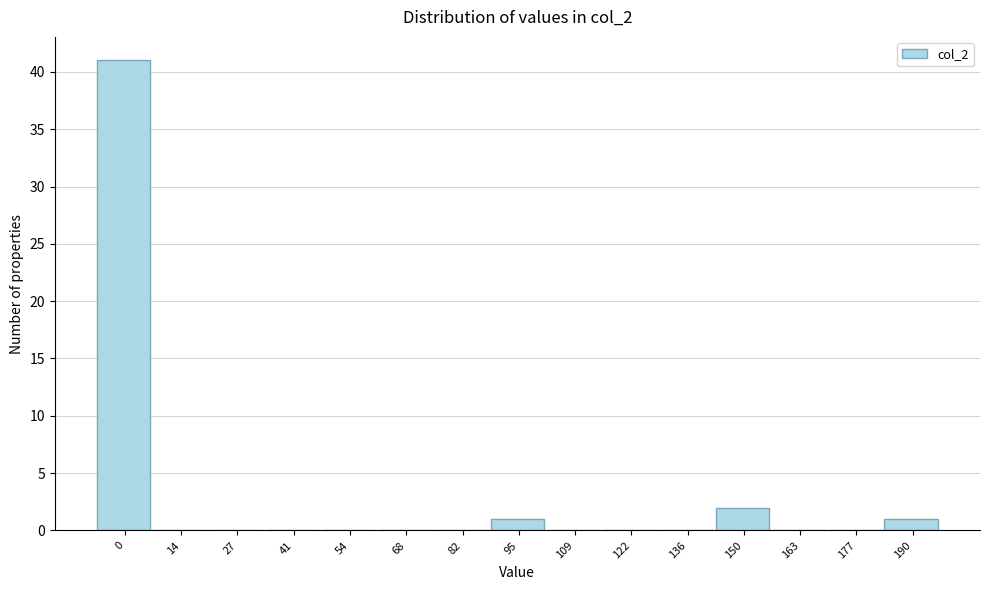

Reading right to left, list all the values displayed in this chart.

190=1	177=0	163=0	150=2	136=0	122=0	109=0	95=1	82=0	68=0	54=0	41=0	27=0	14=0	0=41